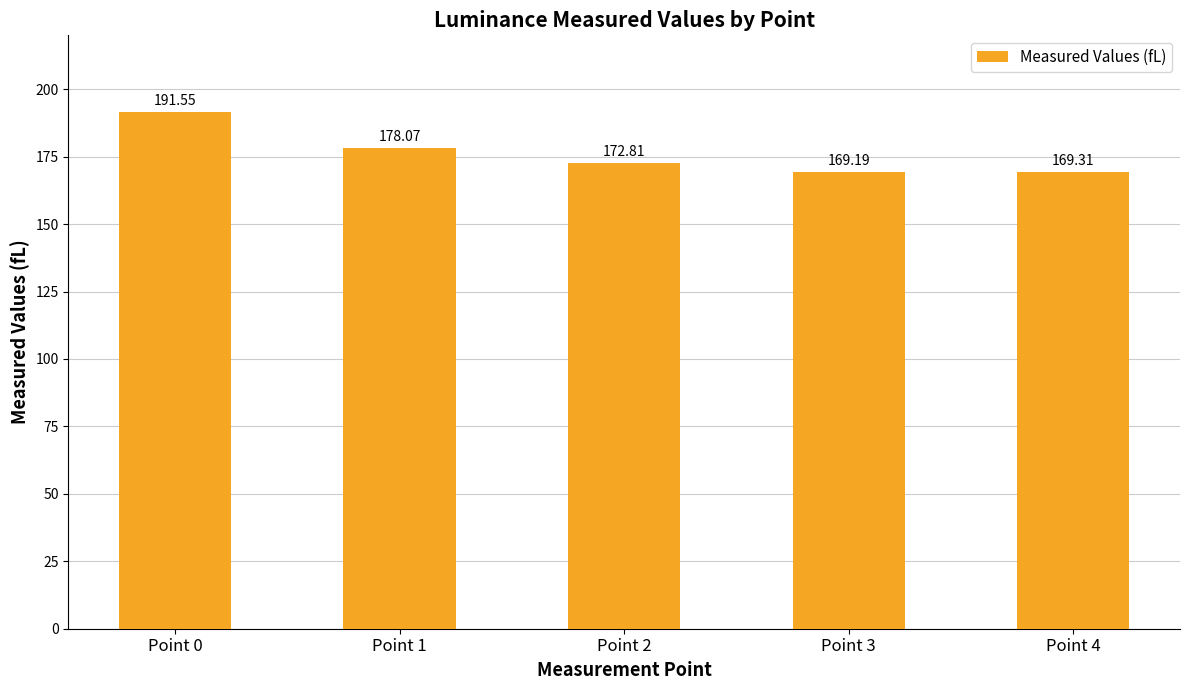

Rank the categories by value from lowest to highest.

Point 3, Point 4, Point 2, Point 1, Point 0